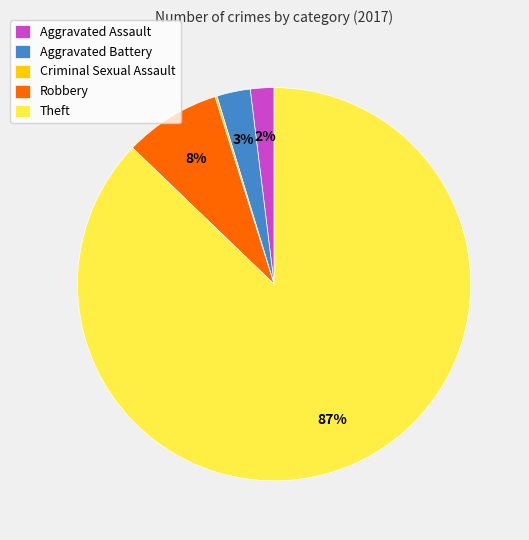

Which category accounts for the majority?

Theft